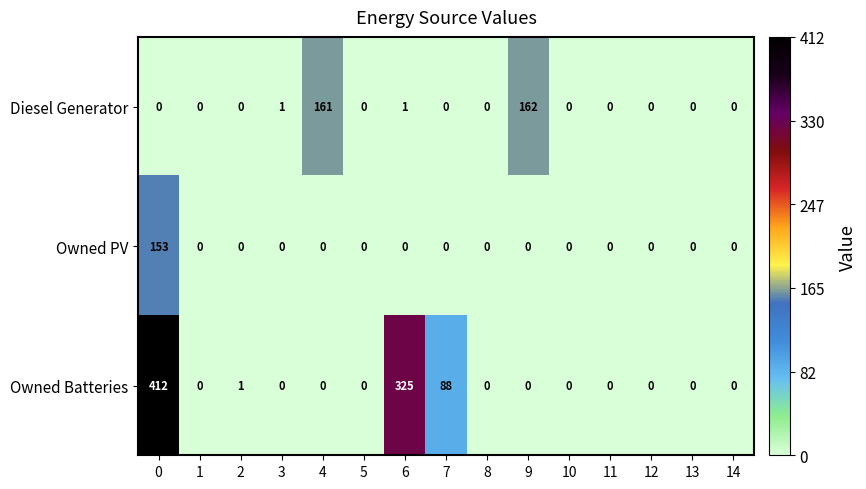

The value of Diesel Generator at 7 is -113. True or false?

False